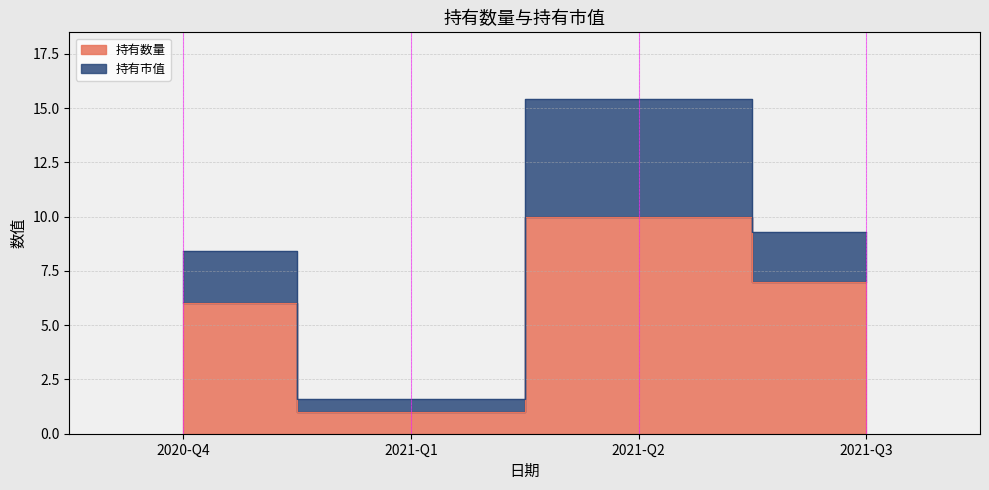

List the labels in order of value, smallest first.

2021-Q1, 2020-Q4, 2021-Q3, 2021-Q2